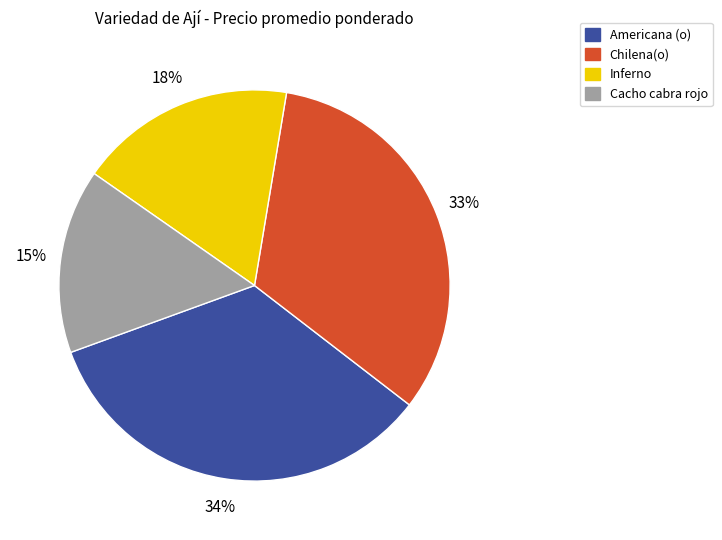

Is the sum of Cacho cabra rojo and Chilena(o) greater than half?

No